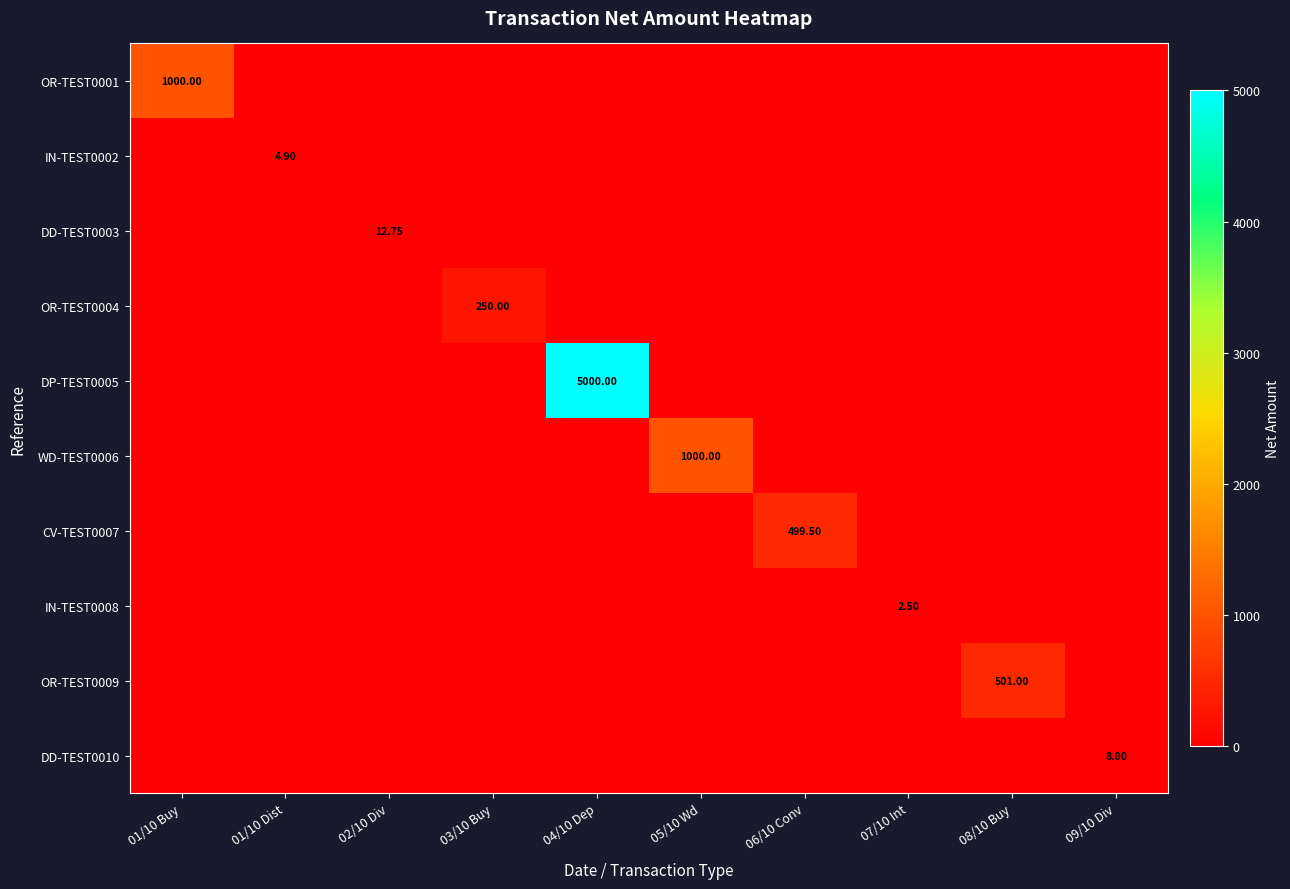

The DD-TEST0010 series shows 2.5 at 01/10 Dist. True or false?

False